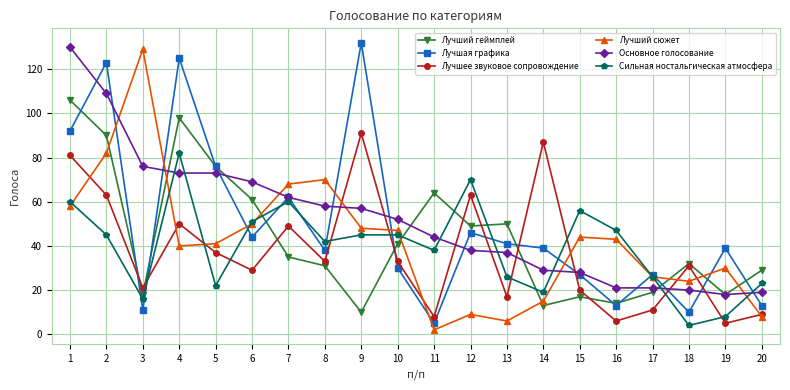

Does the chart display data point markers on the line(s)?

Yes